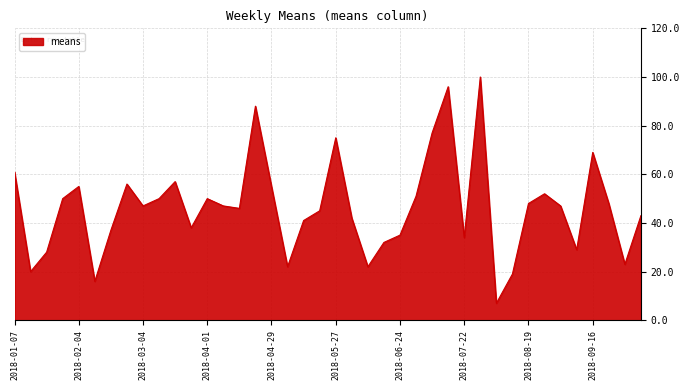

What is the difference between the maximum and minimum values?

93